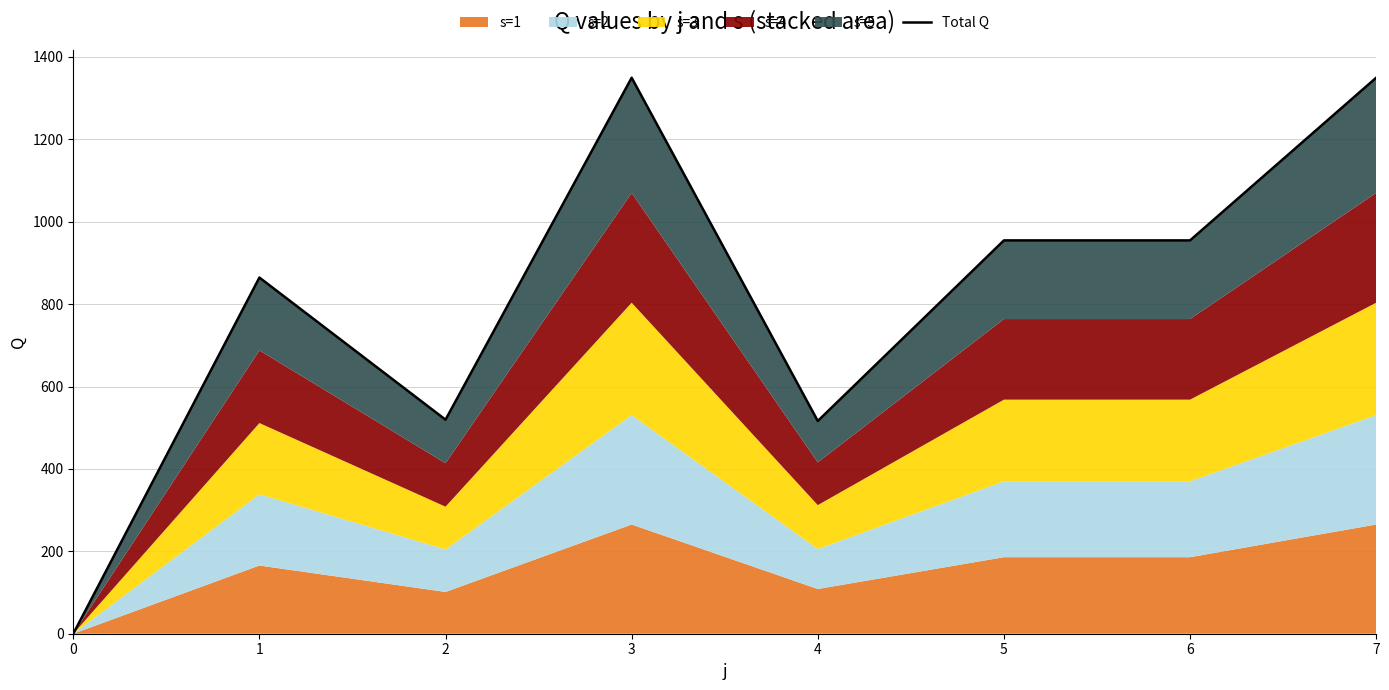

What is the sum of the values at 0 and 3?

1349.4